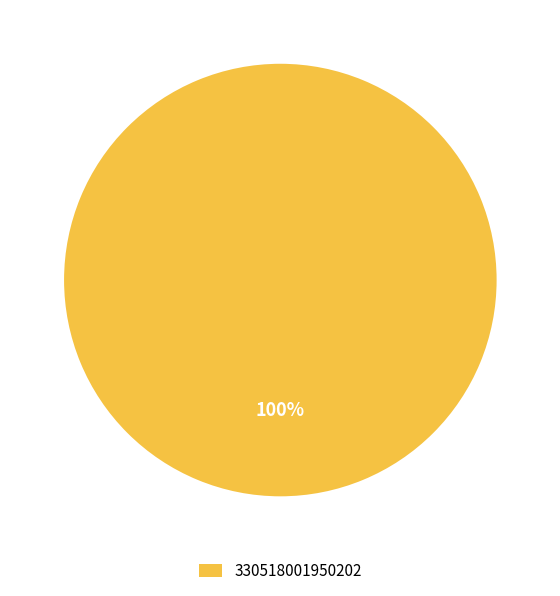

Rank the categories by value from lowest to highest.

330518001950202